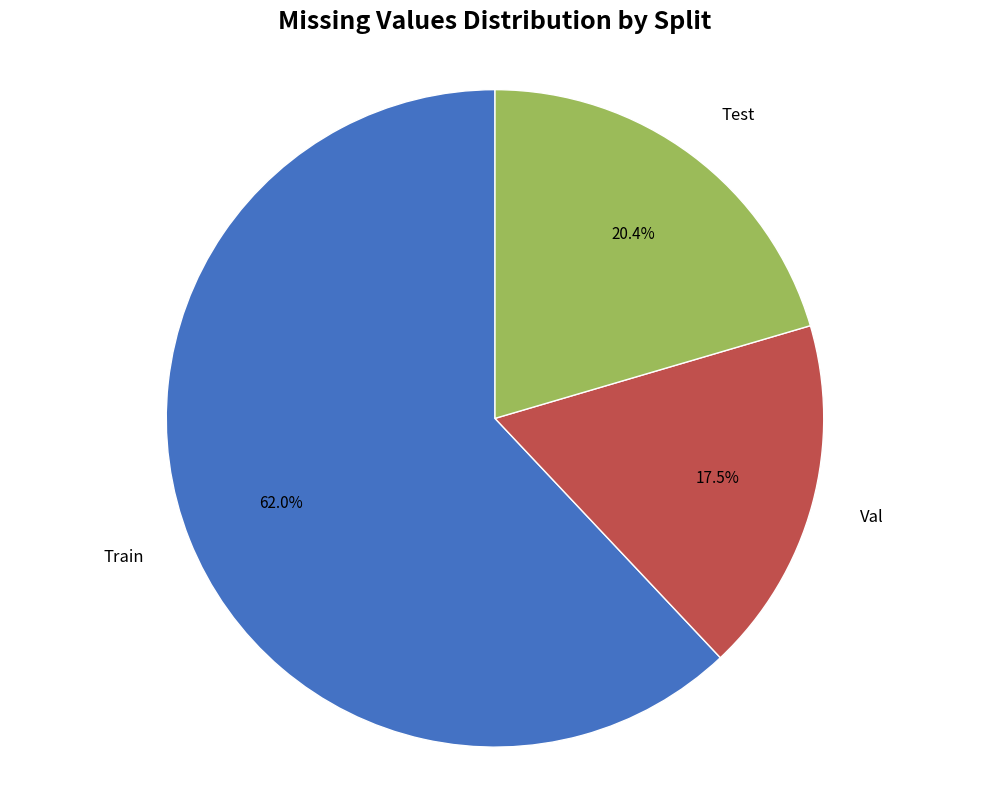

Is there any slice that represents more than half of the pie?

Yes